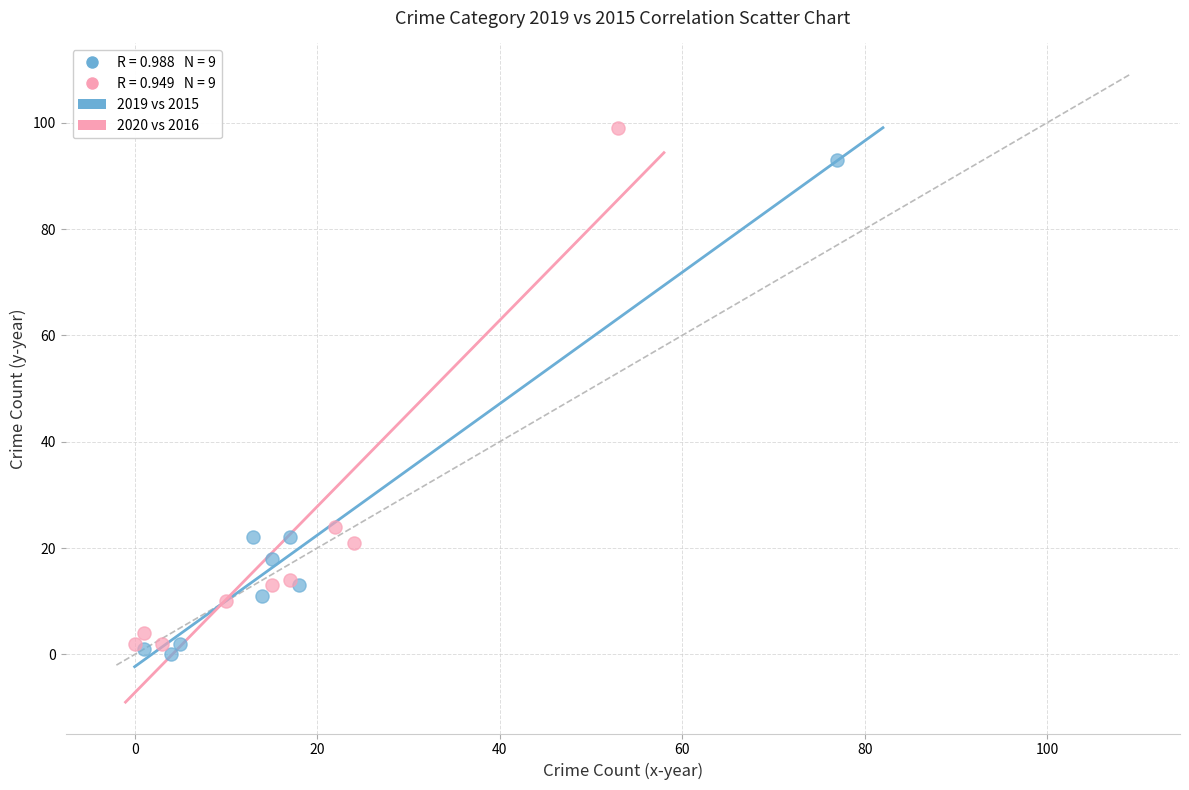

Which series reaches the maximum Y coordinate?

2020 vs 2016